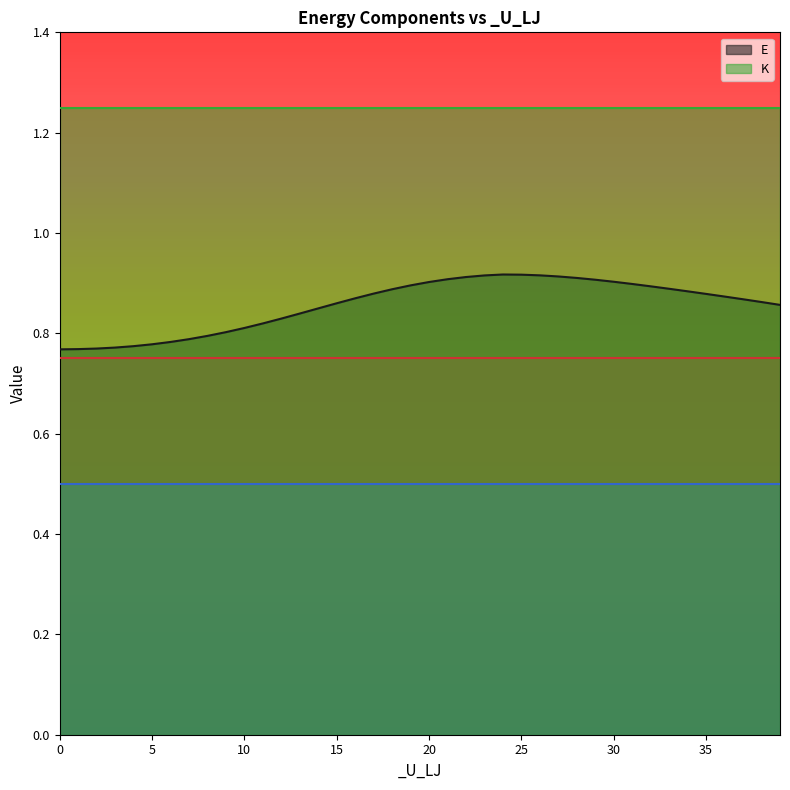

Reading left to right, transcribe all the data shown in this chart.

E: 0.8	0.8	0.8	0.8	0.8	0.8	0.8	0.8	0.8	0.8	0.8	0.8	0.8	0.8	0.8	0.9	0.9	0.9	0.9	0.9	0.9	0.9	0.9	0.9	0.9	0.9	0.9	0.9	0.9	0.9	0.9	0.9	0.9	0.9	0.9	0.9	0.9	0.9	0.9	0.9
_K_lin: 0.8	0.8	0.8	0.8	0.8	0.8	0.7	0.8	0.8	0.8	0.8	0.8	0.7	0.8	0.8	0.8	0.7	0.8	0.8	0.8	0.8	0.7	0.7	0.7	0.8	0.7	0.8	0.8	0.8	0.8	0.8	0.8	0.8	0.8	0.7	0.7	0.8	0.7	0.8	0.8
_K_ang: 0.5	0.5	0.5	0.5	0.5	0.5	0.5	0.5	0.5	0.5	0.5	0.5	0.5	0.5	0.5	0.5	0.5	0.5	0.5	0.5	0.5	0.5	0.5	0.5	0.5	0.5	0.5	0.5	0.5	0.5	0.5	0.5	0.5	0.5	0.5	0.5	0.5	0.5	0.5	0.5
K: 1.3	1.3	1.2	1.2	1.2	1.3	1.2	1.3	1.3	1.3	1.2	1.3	1.2	1.3	1.2	1.2	1.2	1.3	1.2	1.2	1.2	1.2	1.2	1.2	1.3	1.2	1.2	1.2	1.2	1.2	1.2	1.2	1.3	1.3	1.2	1.2	1.3	1.2	1.2	1.2